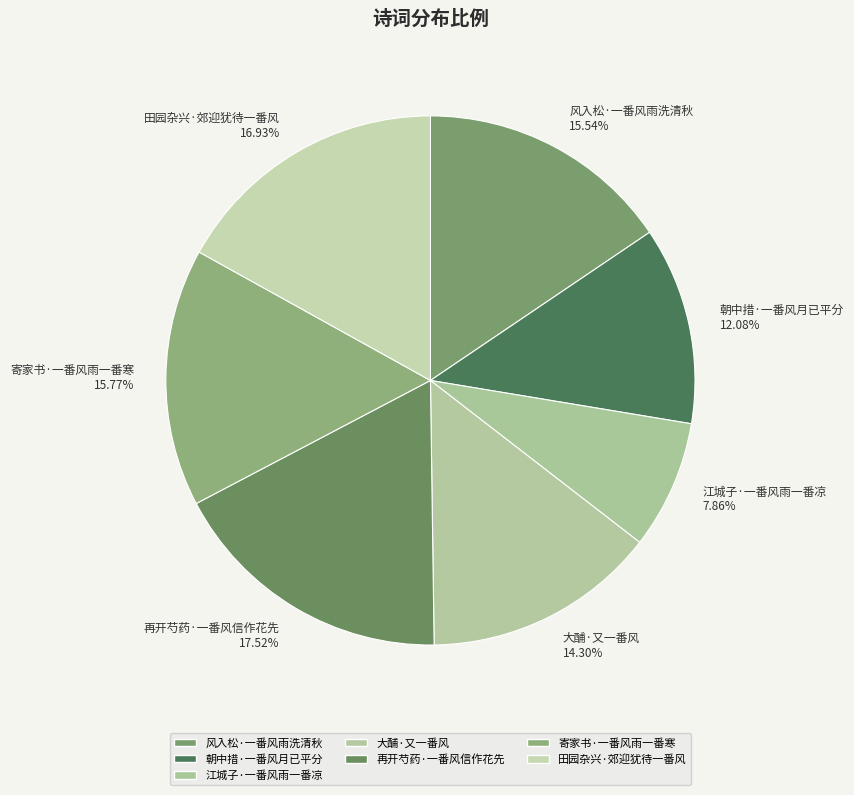

The 寄家书·一番风雨一番寒 slice represents 28% of the pie. True or false?

False